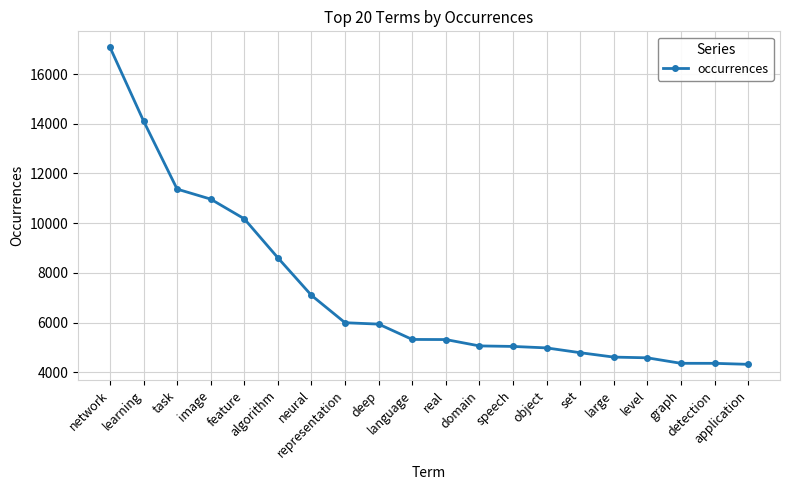

What is the minimum value shown in the chart?

4322